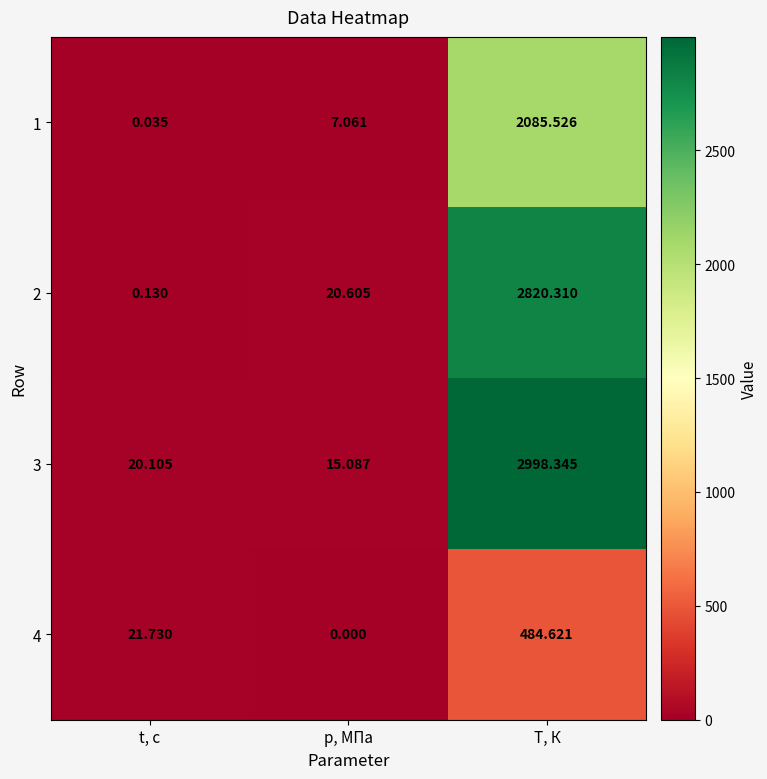

Which series has the largest total across all categories?

3